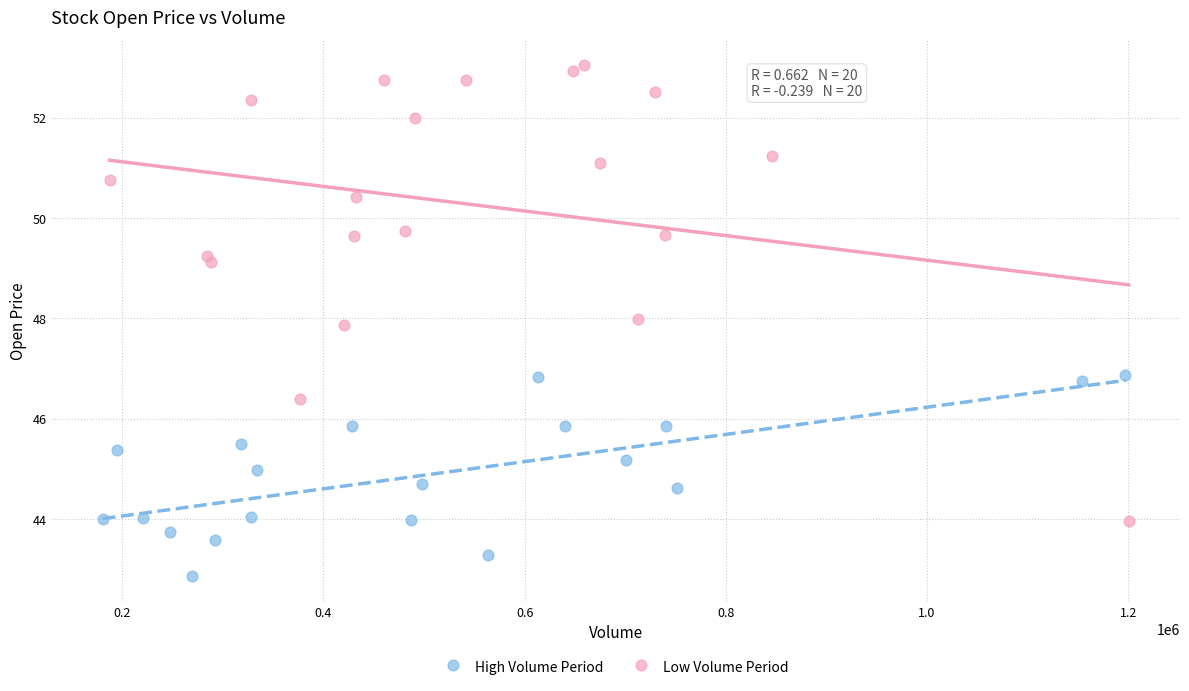

Which series contains the highest Y value?

Low Volume Period